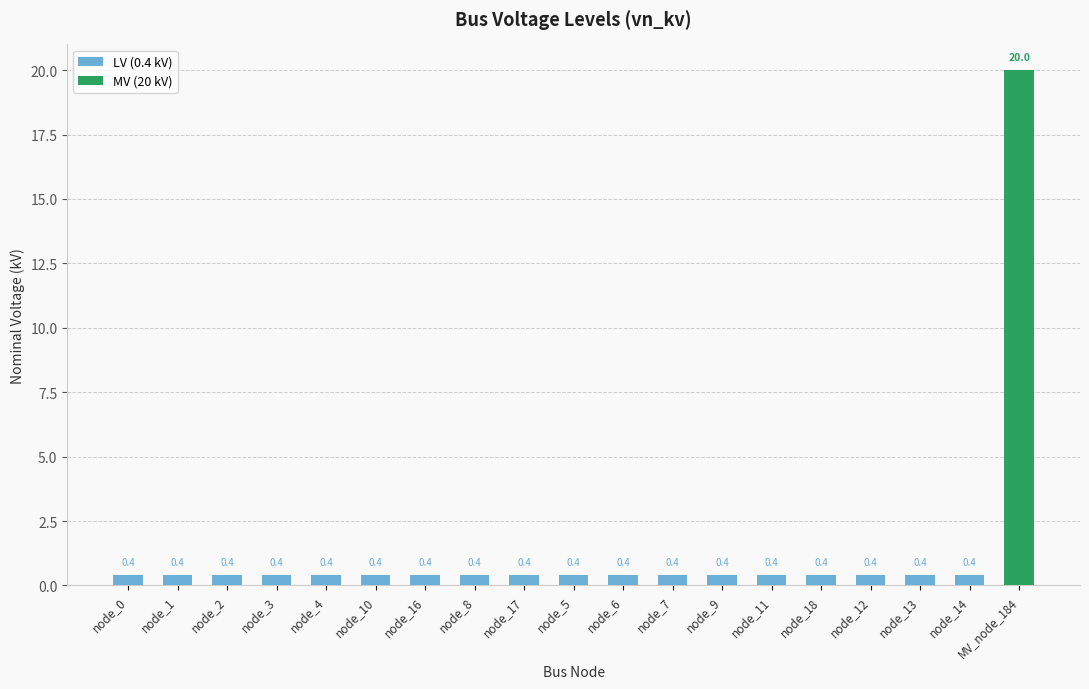

The value at node_3 is 0.3. True or false?

False